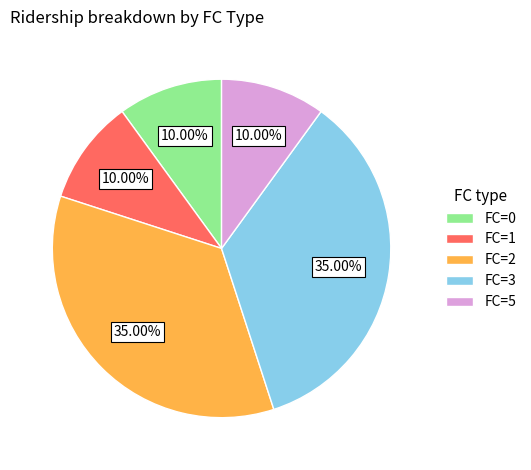

Is there any slice that represents more than half of the pie?

No